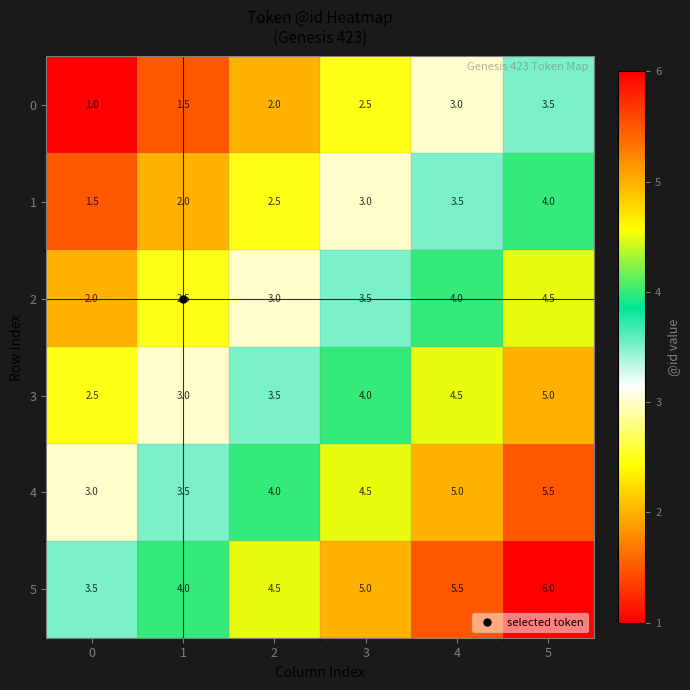

What value does the 2 series have at 4?

4.0